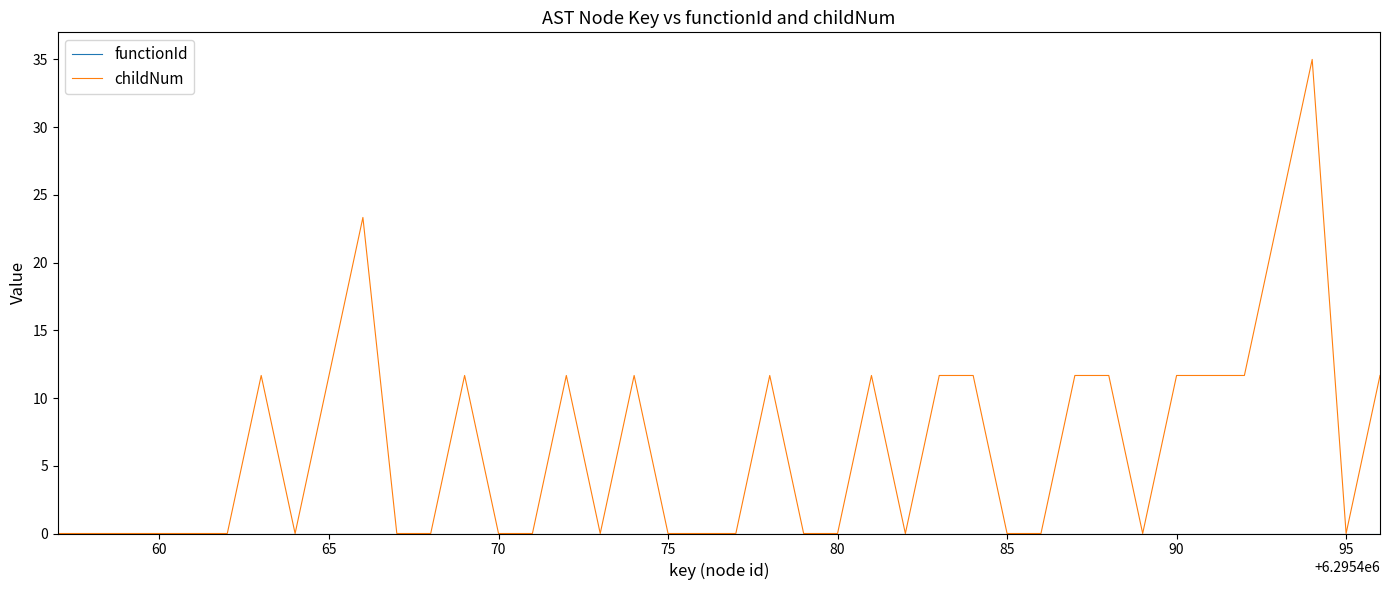

What is the maximum value shown in the chart?

35.0